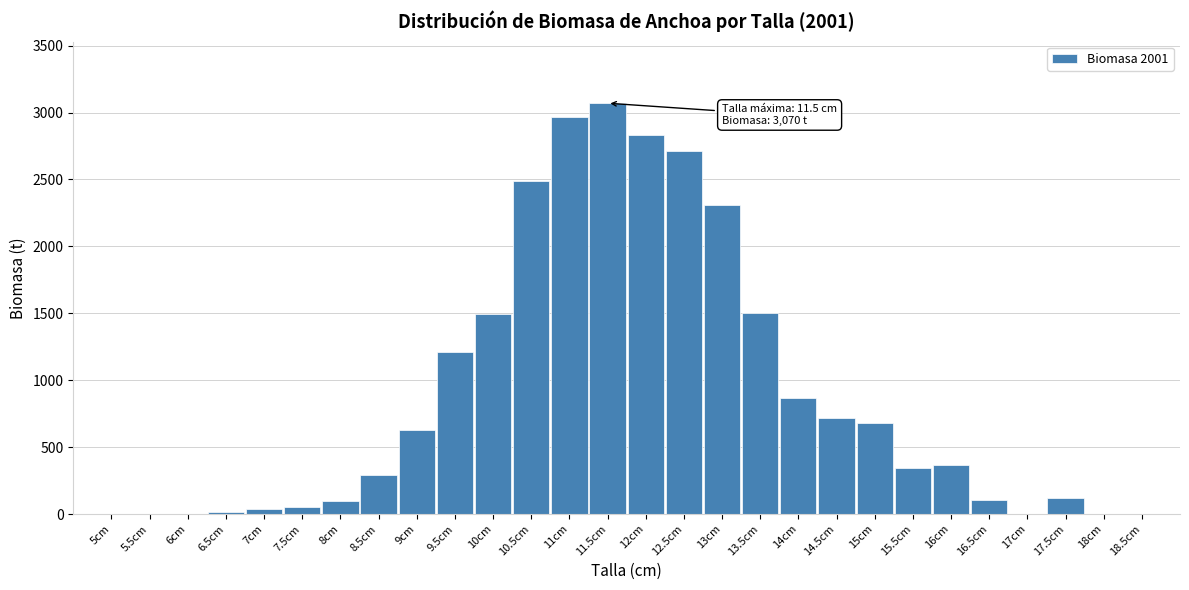

Is it true that the value at 13.5cm is 2664?

False